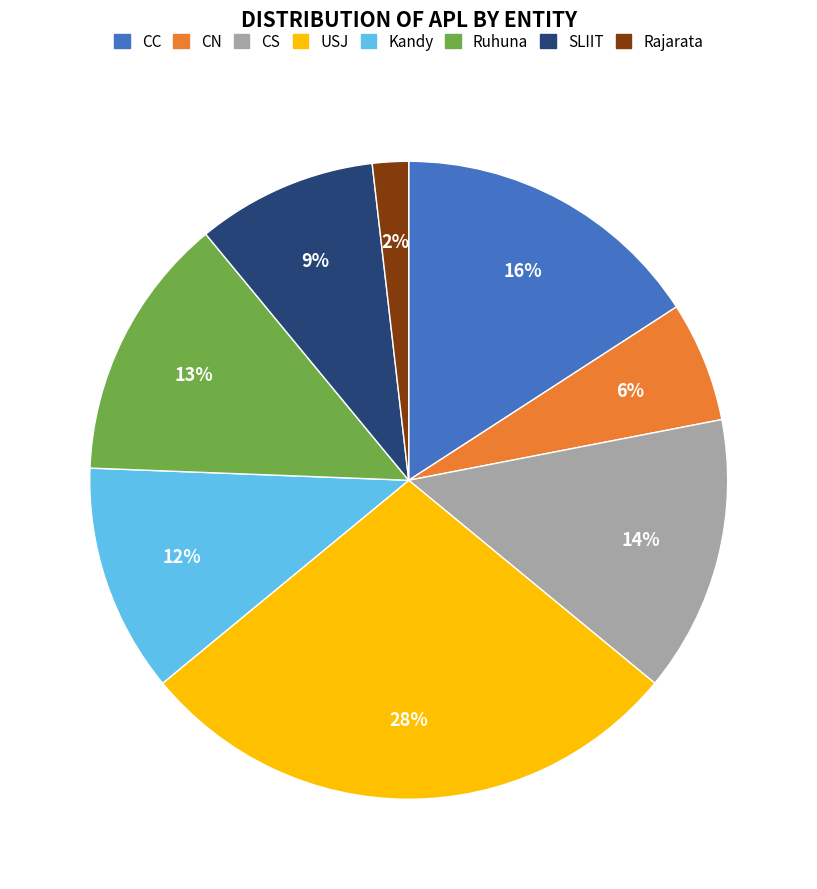

To the nearest percent, what is the difference between the largest and smallest slice percentages?

26%